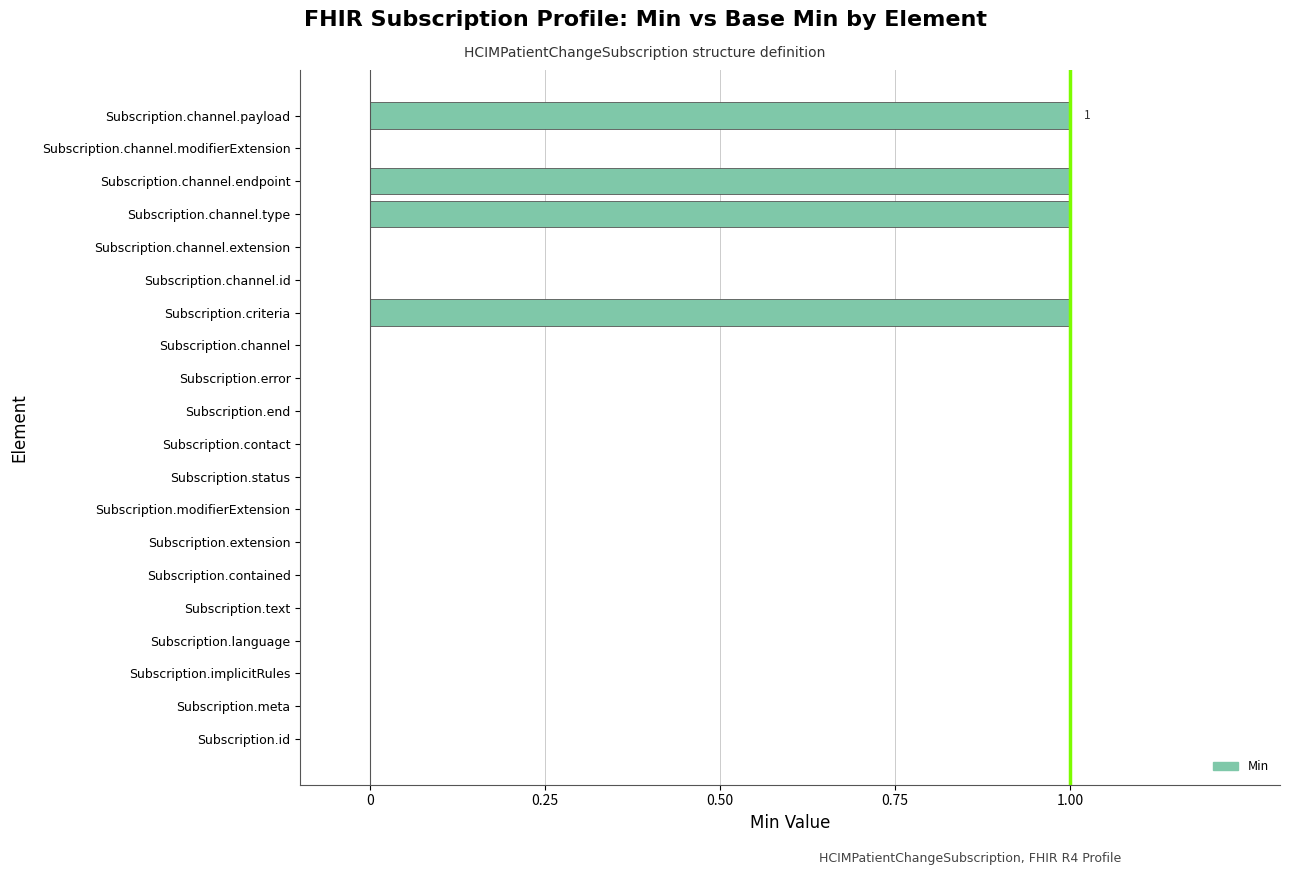

Between Subscription.channel.endpoint and Subscription.contained, which is larger?

Subscription.channel.endpoint